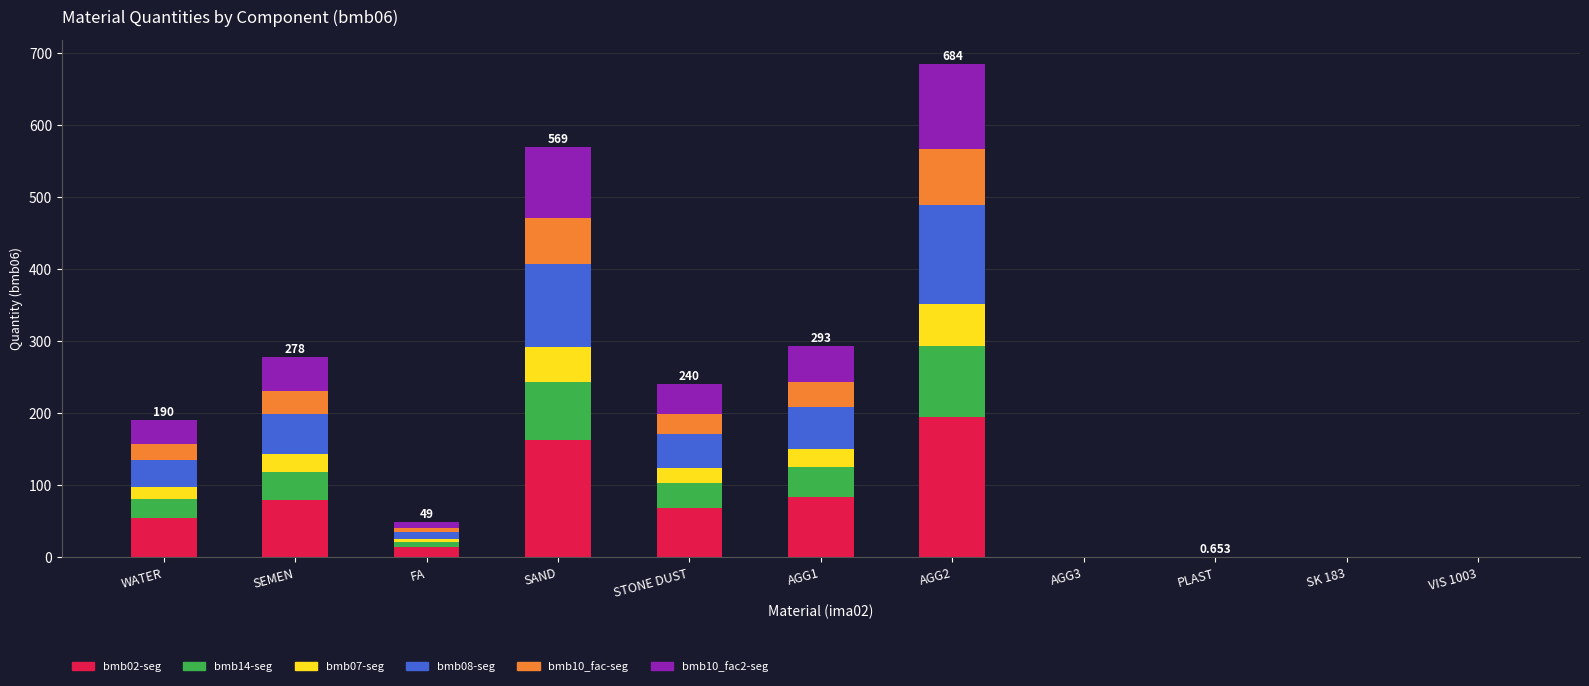

The value of bmb02-seg at PLAST is 0.2. True or false?

True